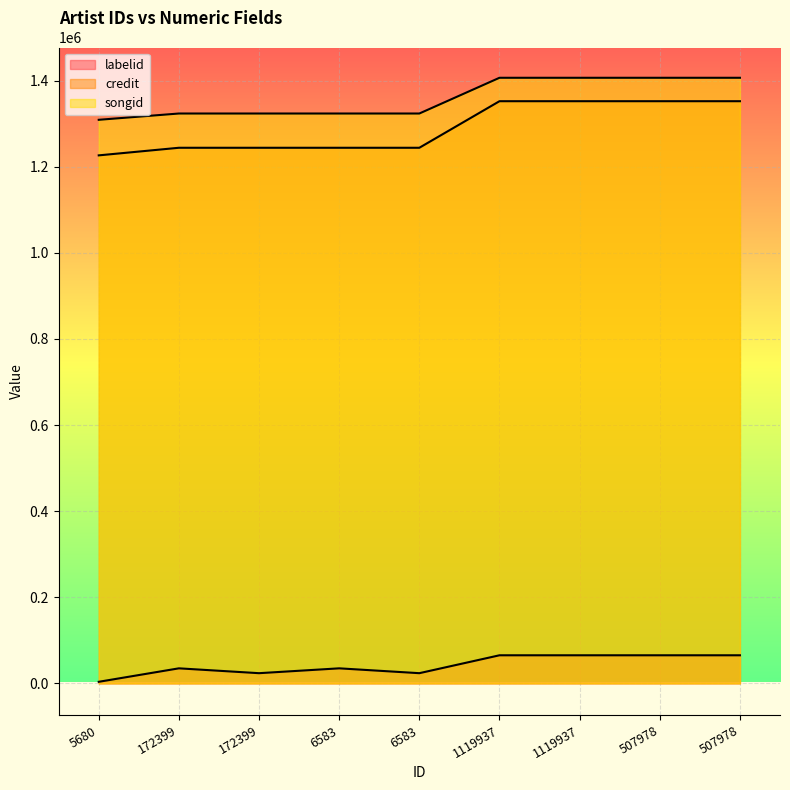

At how many categories does at least one series exceed 7772?

9